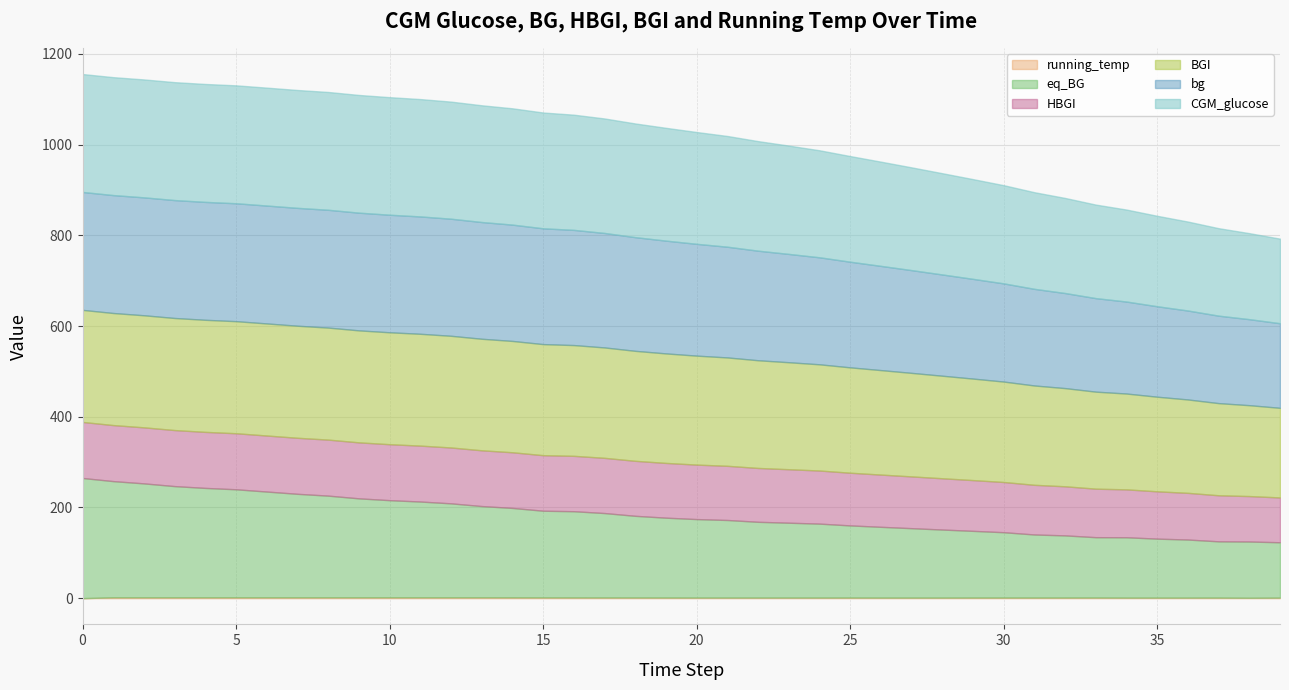

True or false: HBGI has a value of 31.5 at 3.

False